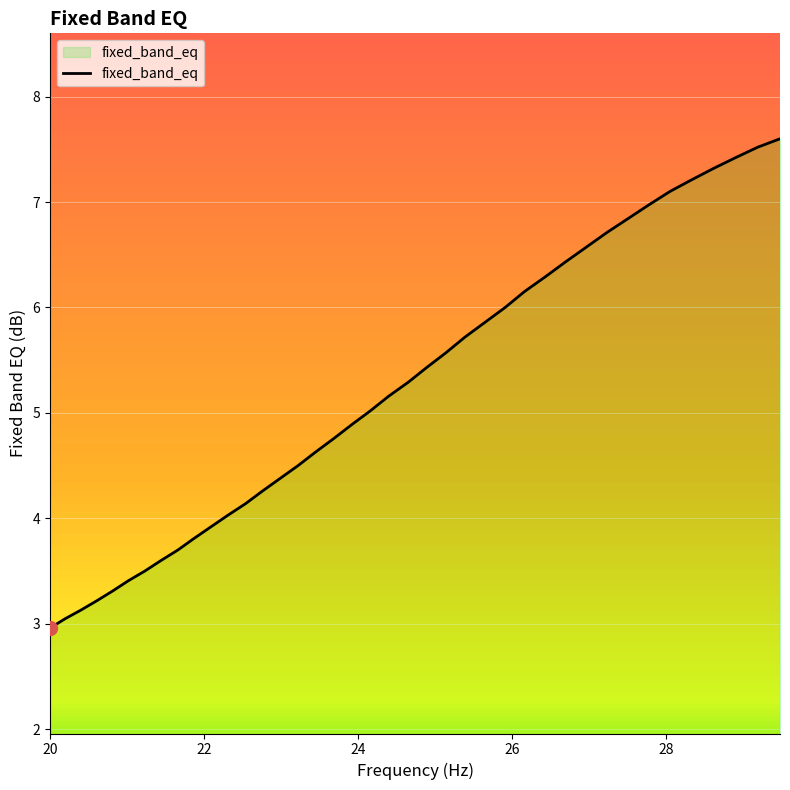

What is the average value?

5.2